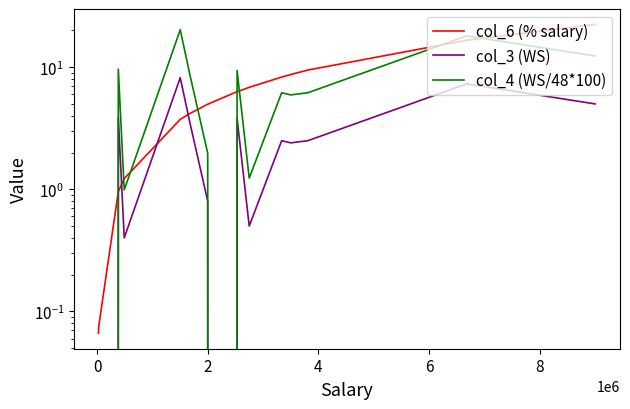

Is it true that col_6 (% salary) equals 2.3 at 8?

False